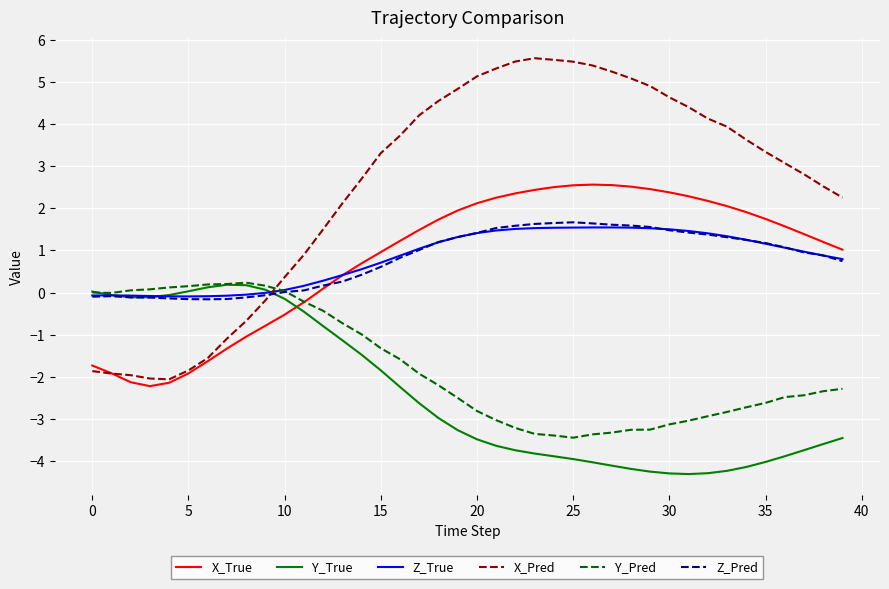

How many intersections are there between Z_True and X_Pred?

1